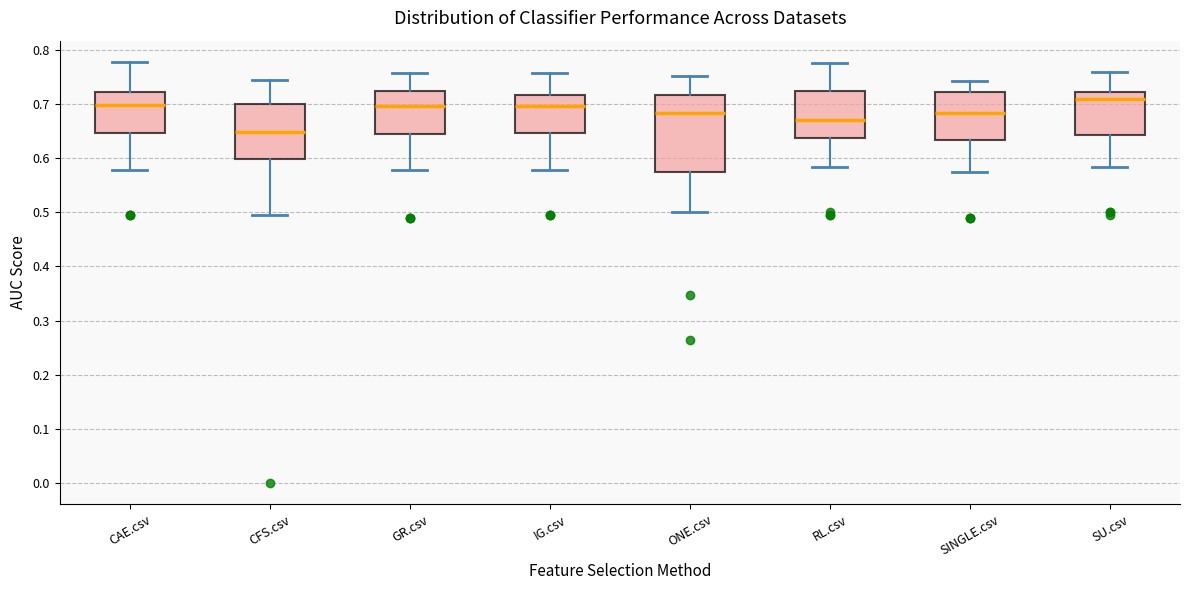

Reading left to right, transcribe this box plot: for each box, give where its median line is, the range the box spans, and where its two whiskers end, as read against the y-axis. The values are not printed on the chart, so give them approximately, as read against the axis.

CAE.csv: median 0.70, box 0.65 to 0.72, whiskers 0.58 to 0.78
CFS.csv: median 0.65, box 0.60 to 0.70, whiskers 0.50 to 0.74
GR.csv: median 0.70, box 0.64 to 0.72, whiskers 0.58 to 0.76
IG.csv: median 0.70, box 0.65 to 0.72, whiskers 0.58 to 0.76
ONE.csv: median 0.68, box 0.58 to 0.72, whiskers 0.50 to 0.75
RL.csv: median 0.67, box 0.64 to 0.72, whiskers 0.58 to 0.78
SINGLE.csv: median 0.68, box 0.63 to 0.72, whiskers 0.58 to 0.74
SU.csv: median 0.71, box 0.64 to 0.72, whiskers 0.58 to 0.76